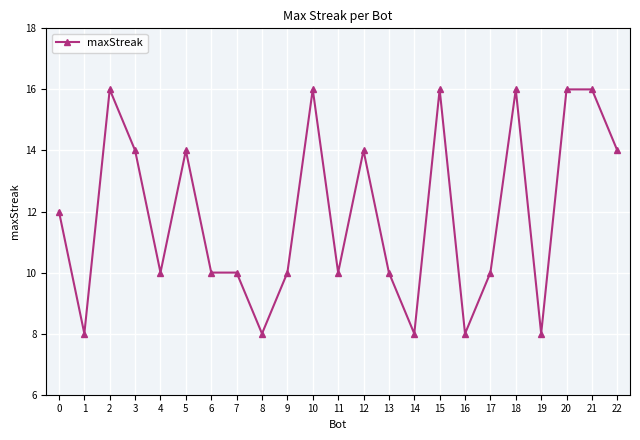

What value does the data have at 22?

14